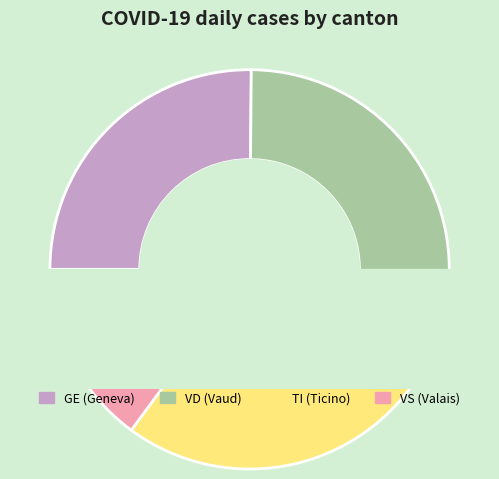

Does any single category account for the majority?

No